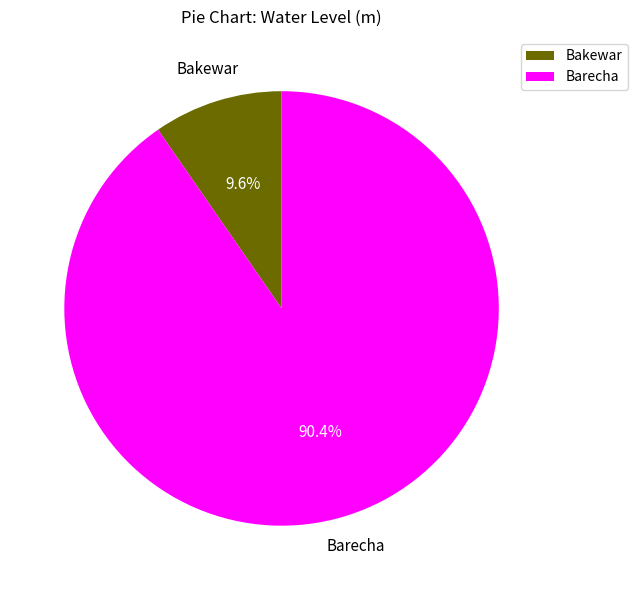

How many segments does this pie chart have?

2